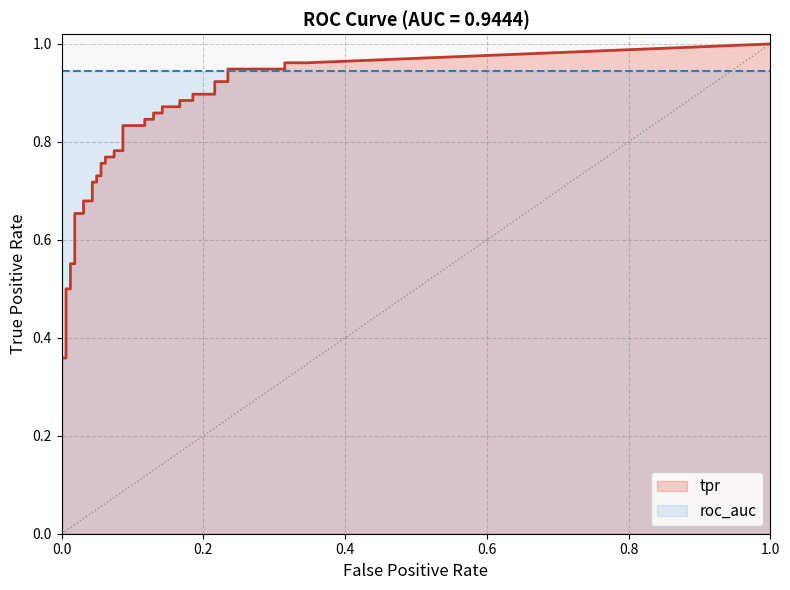

The fpr series shows 0.1 at 26. True or false?

True